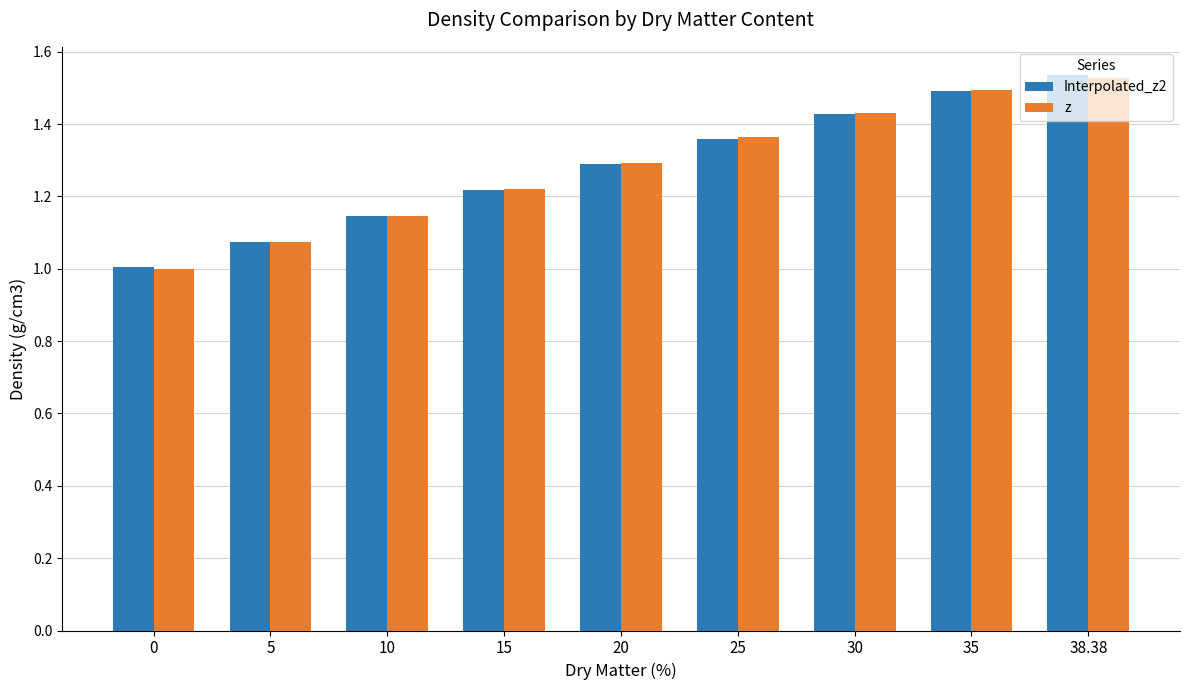

Where does the z series first go above 1?

5